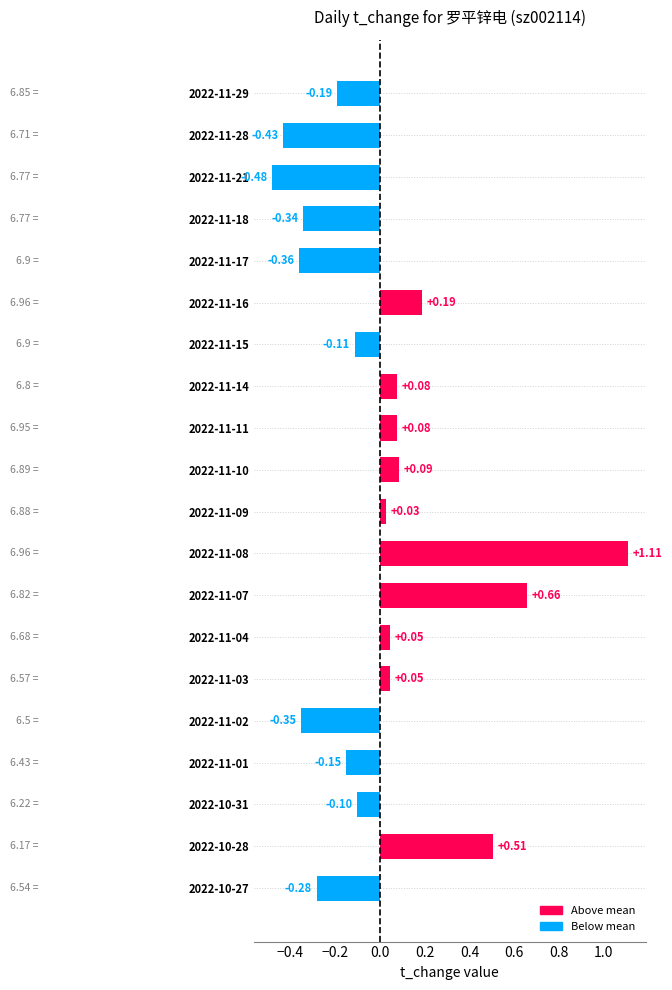

What is the difference between the maximum and second lowest values?

1.5